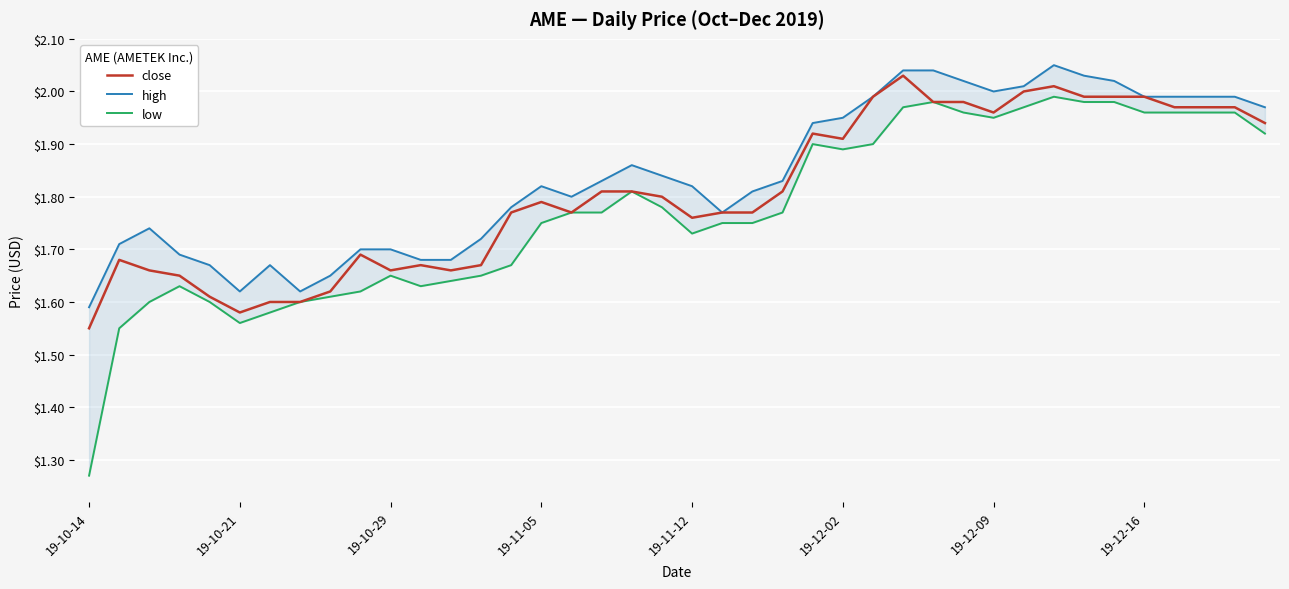

Is it true that high equals 3.0 at 19-11-12?

False